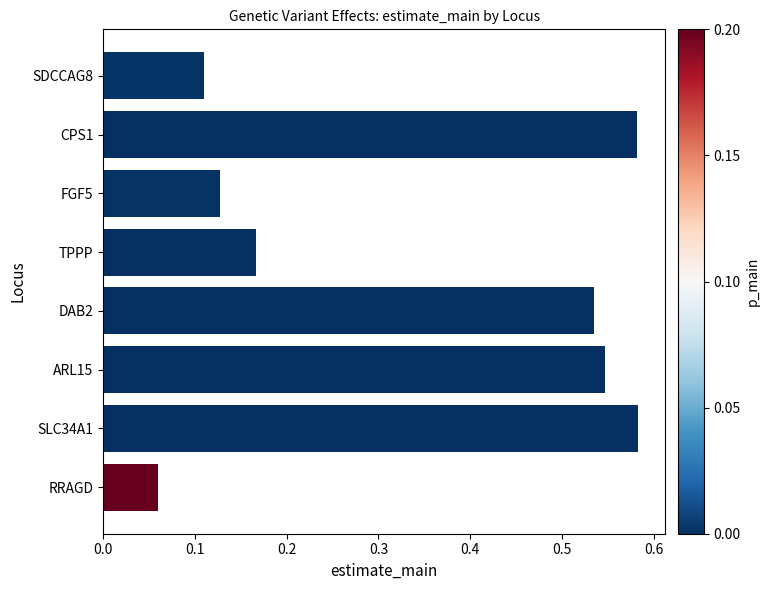

How many series are shown in this chart?

1